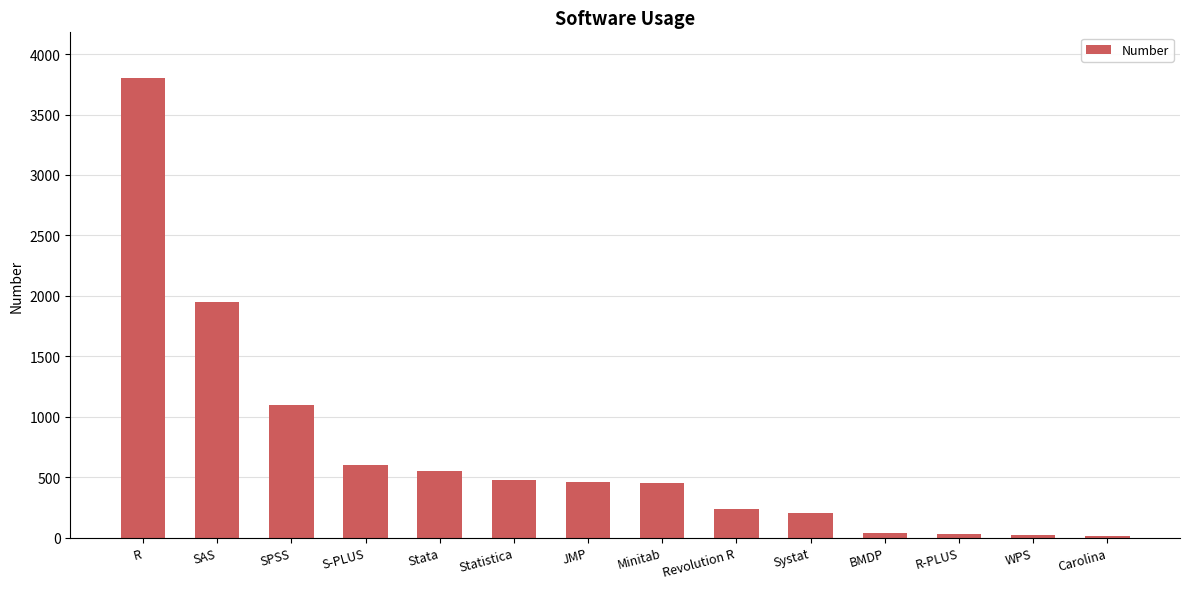

Is it true that the value at S-PLUS is 600?

True